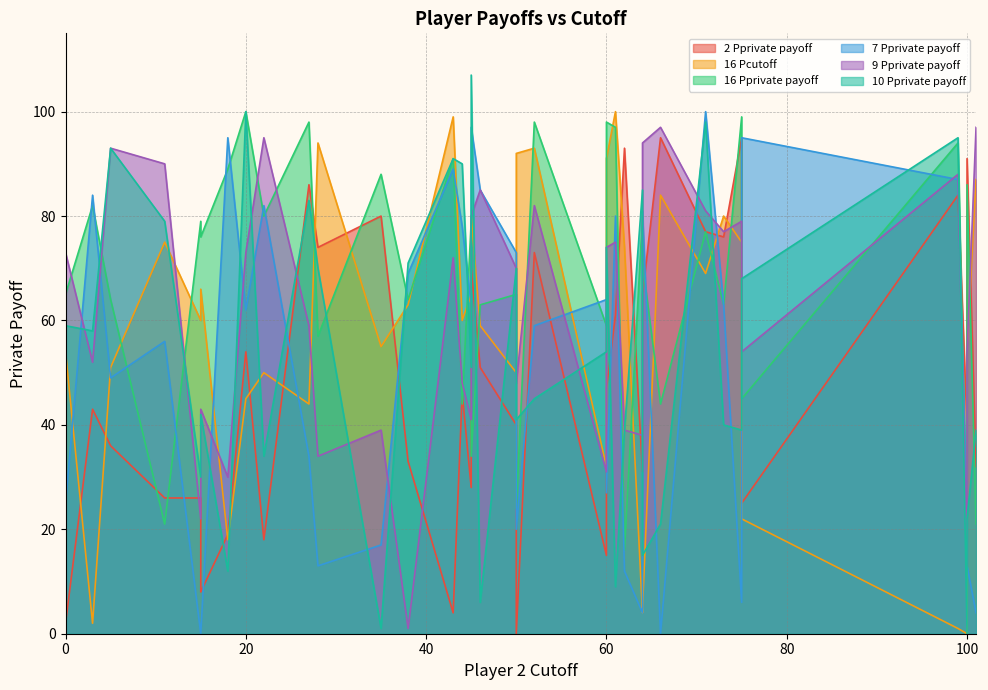

The incomplete_random.16.player.private_payoff series shows 91 at 43. True or false?

True